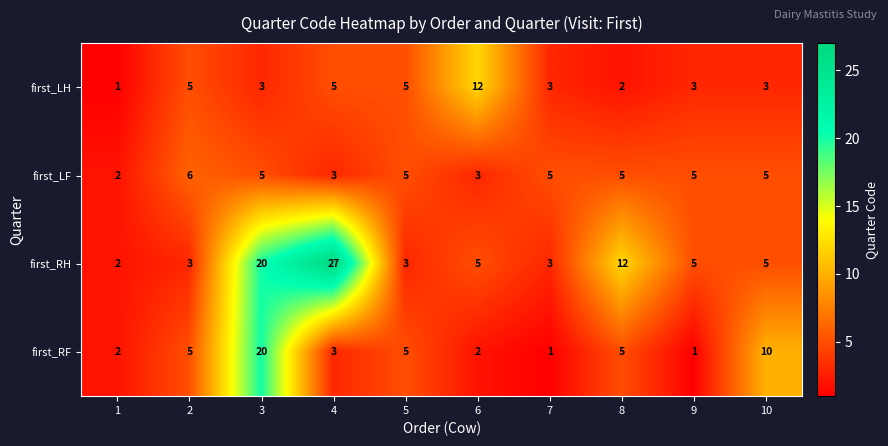

Rank the series by their maximum value, from highest to lowest.

first_RH, first_RF, first_LH, first_LF